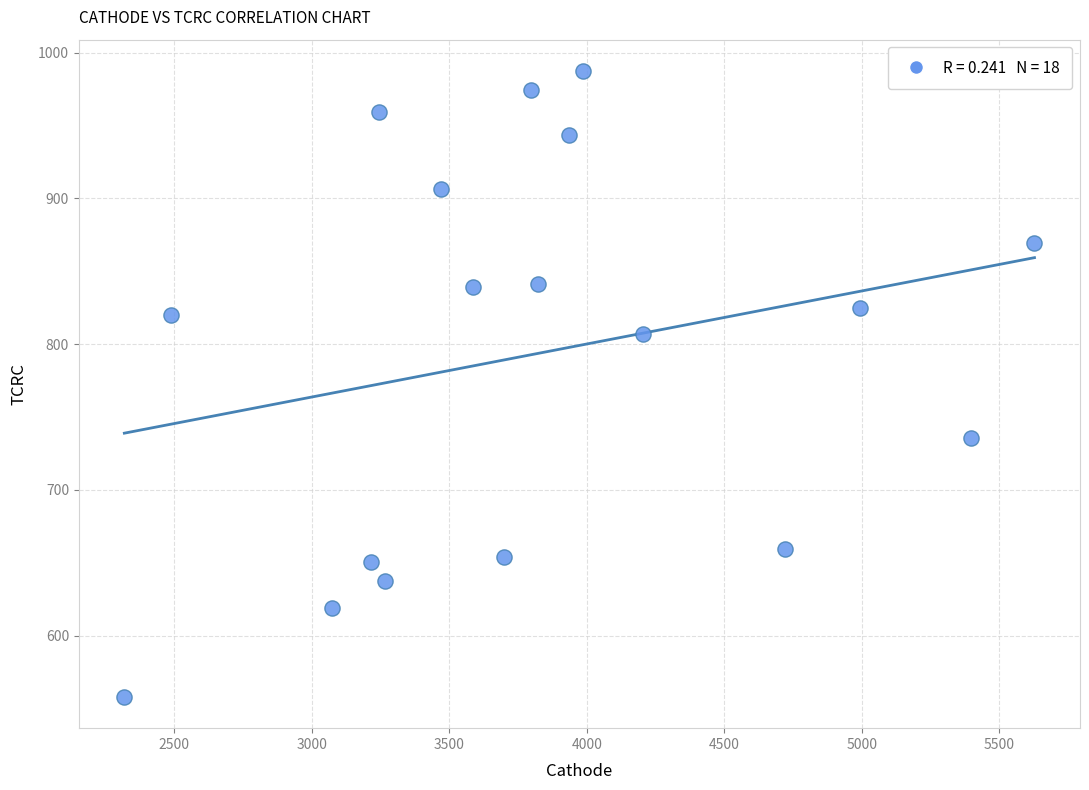

What is the range of X values (max minus min)?

3309.9